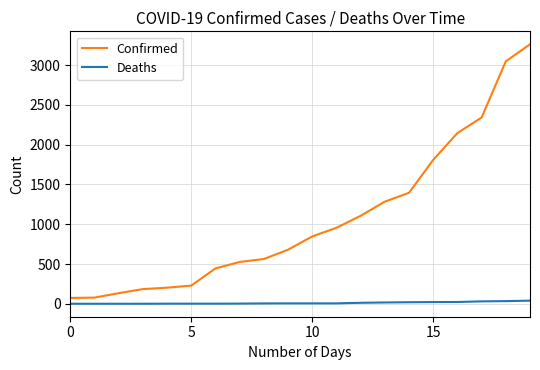

How many lines are shown in the chart?

2